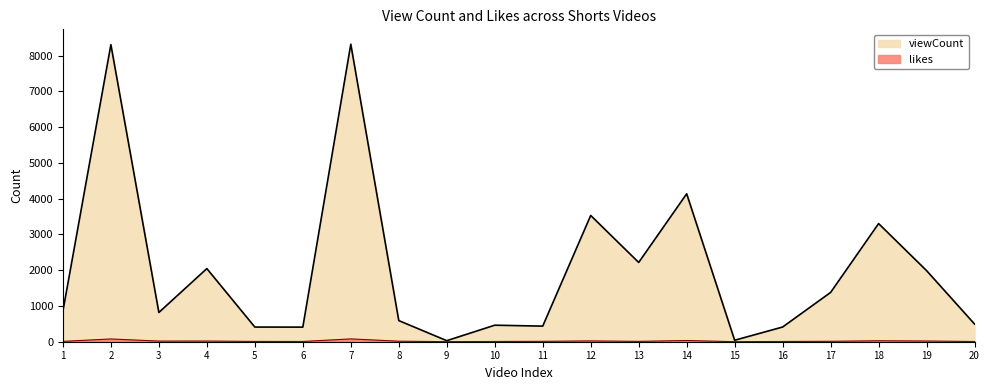

List the series in order of their peak value, highest first.

viewCount, likes